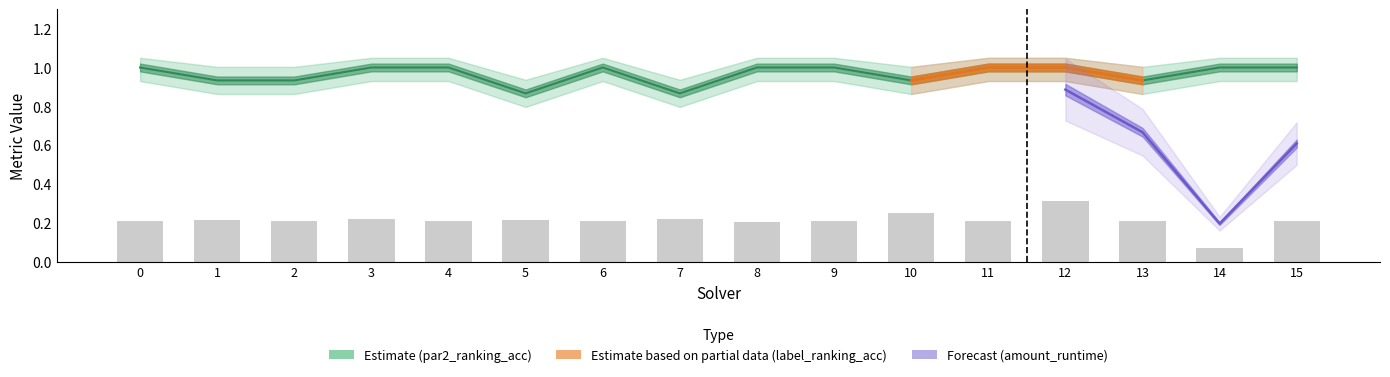

What is the value of the amount_runtime bar at the 5th from the left?

0.2